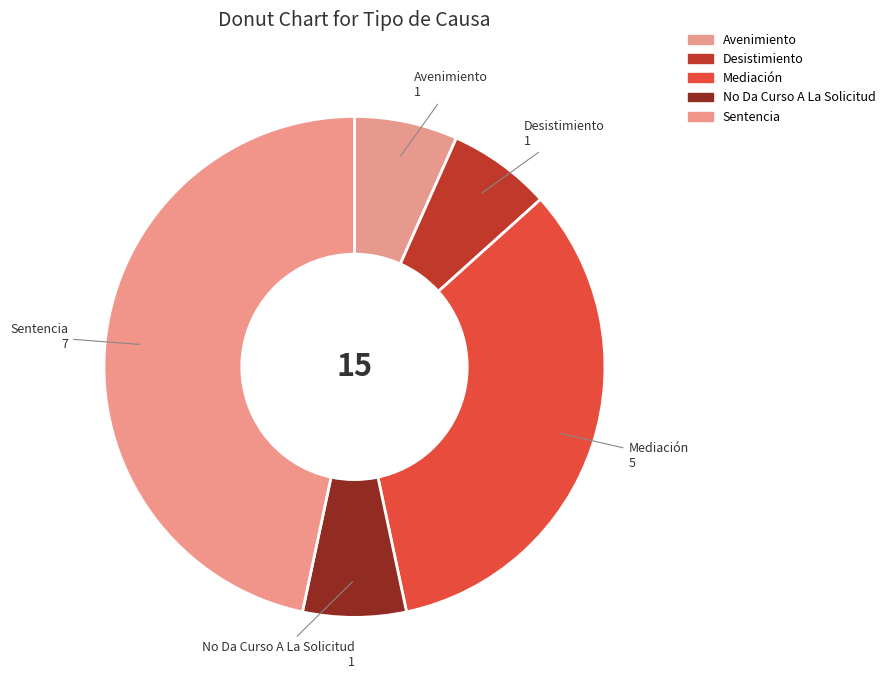

To the nearest percent, what percentage of the pie is Avenimiento?

7%